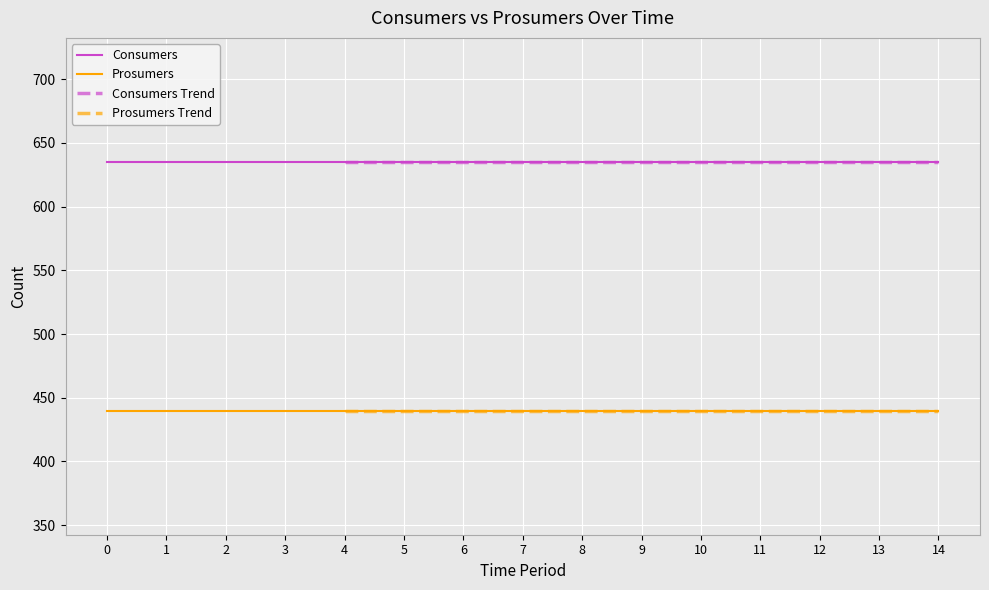

At 5, list the series in order from smallest to largest.

Prosumers, Consumers